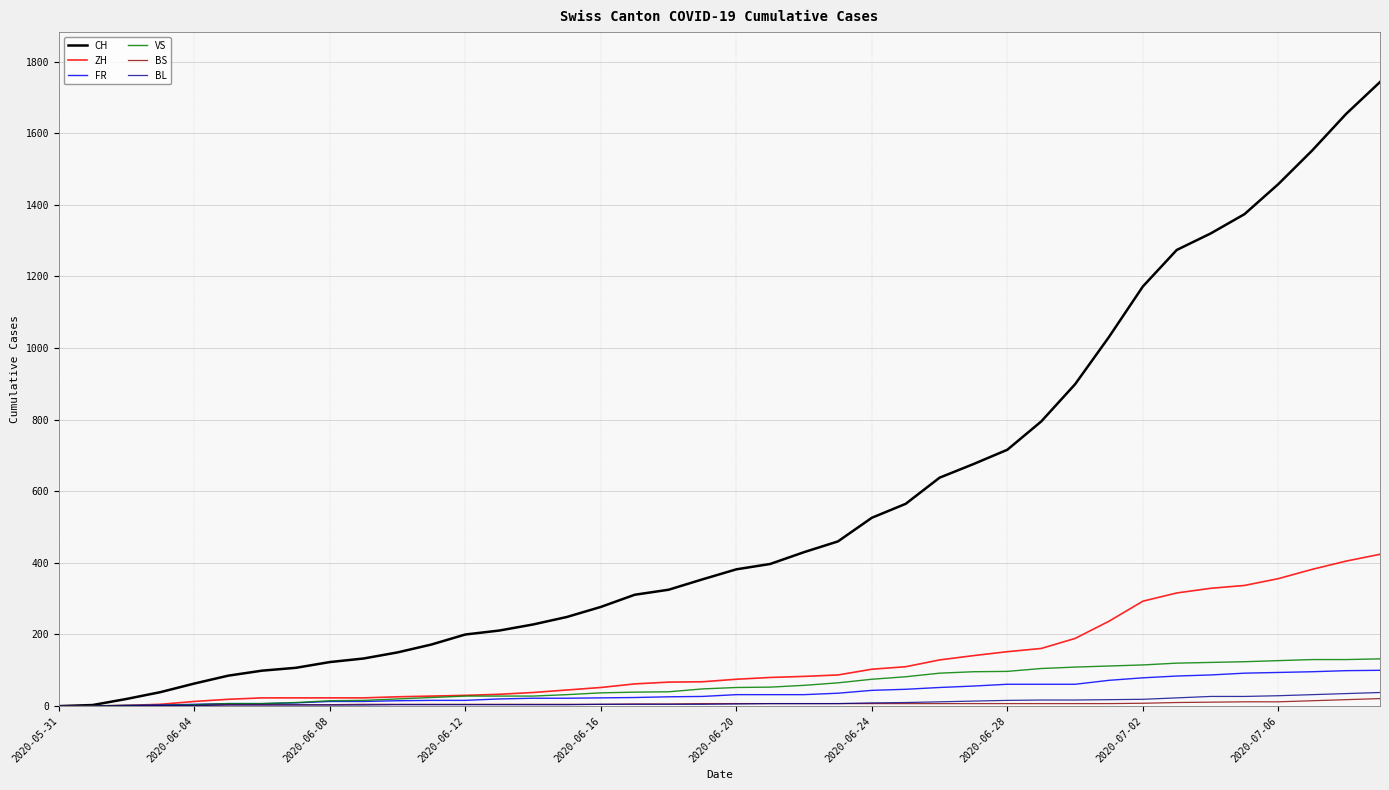

Which series has the largest total across all categories?

CH